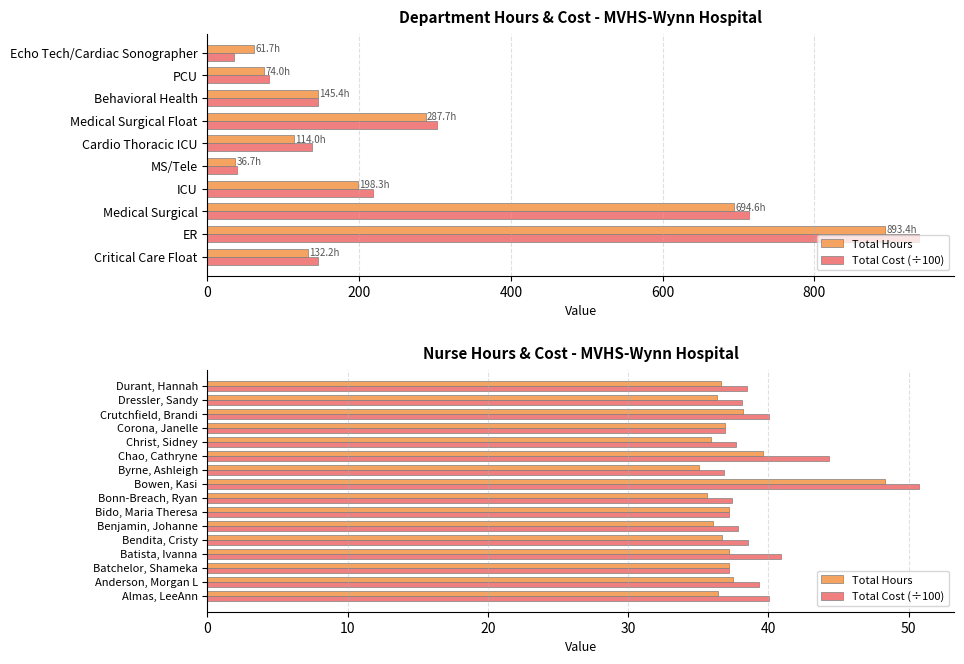

What are all the series names shown in the legend?

Total Hours, Total Cost (÷100)